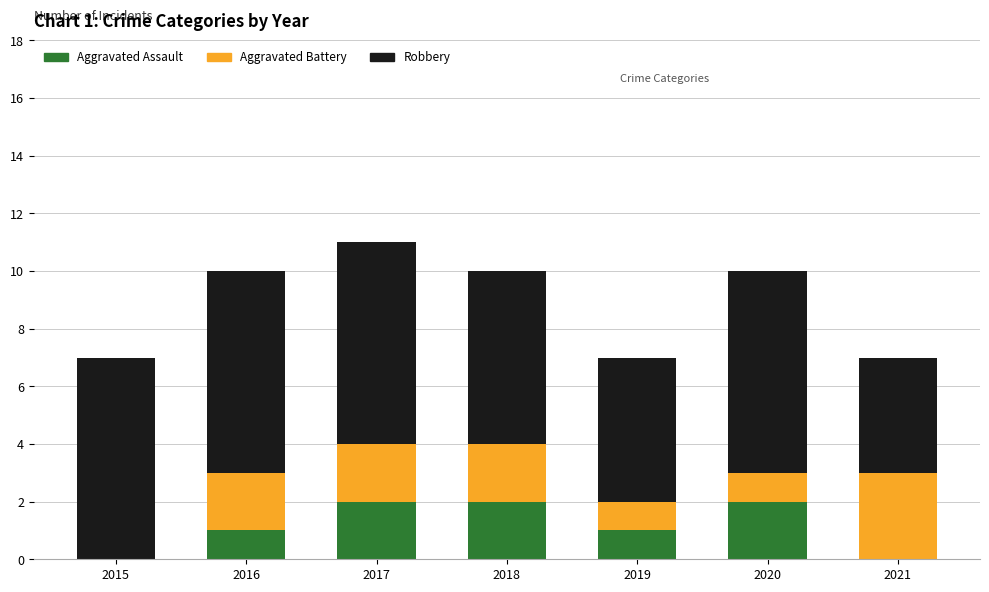

What is the total value across all series at 2019?

7